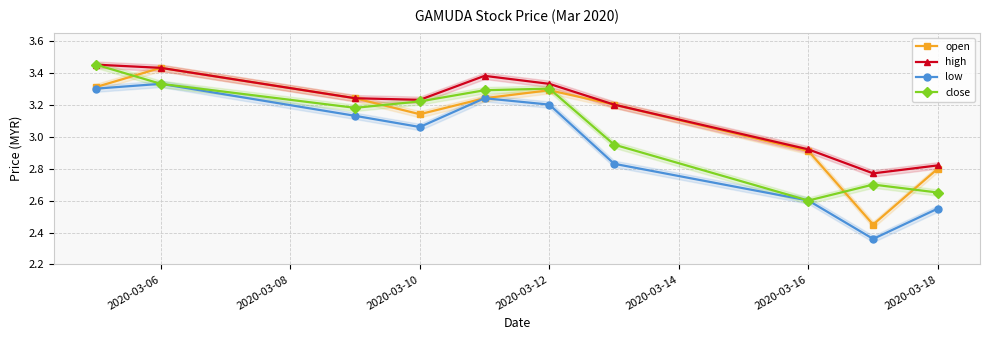

True or false: high and low cross at least once.

False